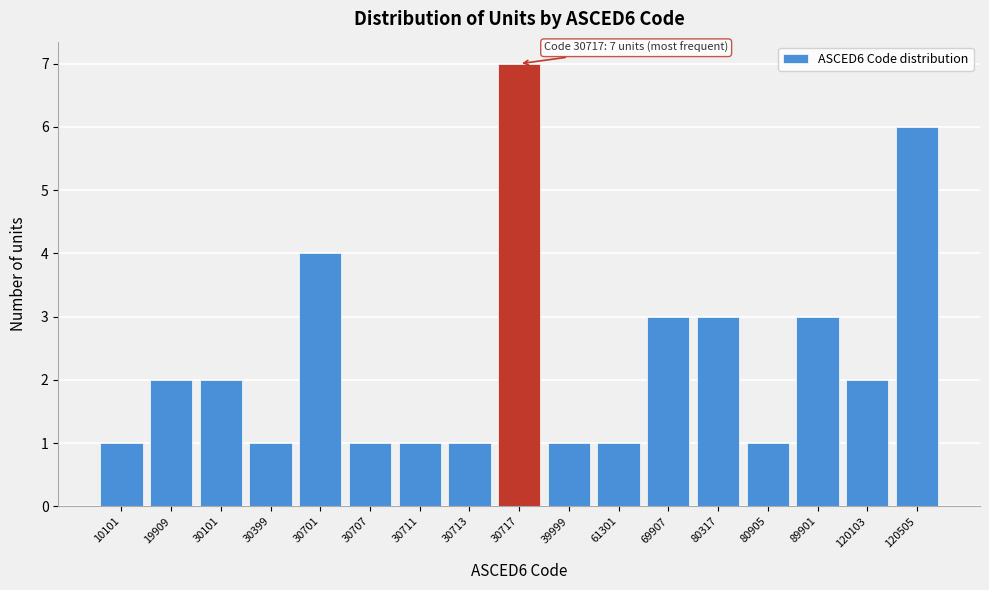

Reading left to right, extract all data points from this chart.

1	2	2	1	4	1	1	1	7	1	1	3	3	1	3	2	6